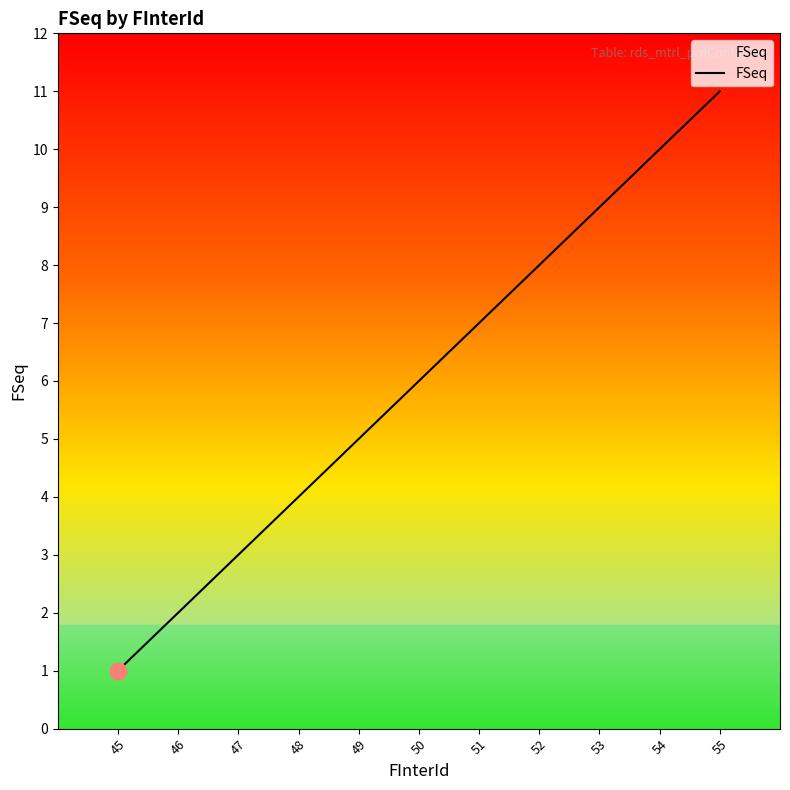

Reading right to left, transcribe all the data shown in this chart.

55=11	54=10	53=9	52=8	51=7	50=6	49=5	48=4	47=3	46=2	45=1